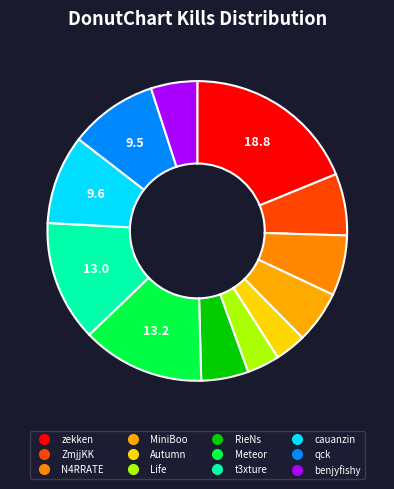

Does any single category account for the majority?

No